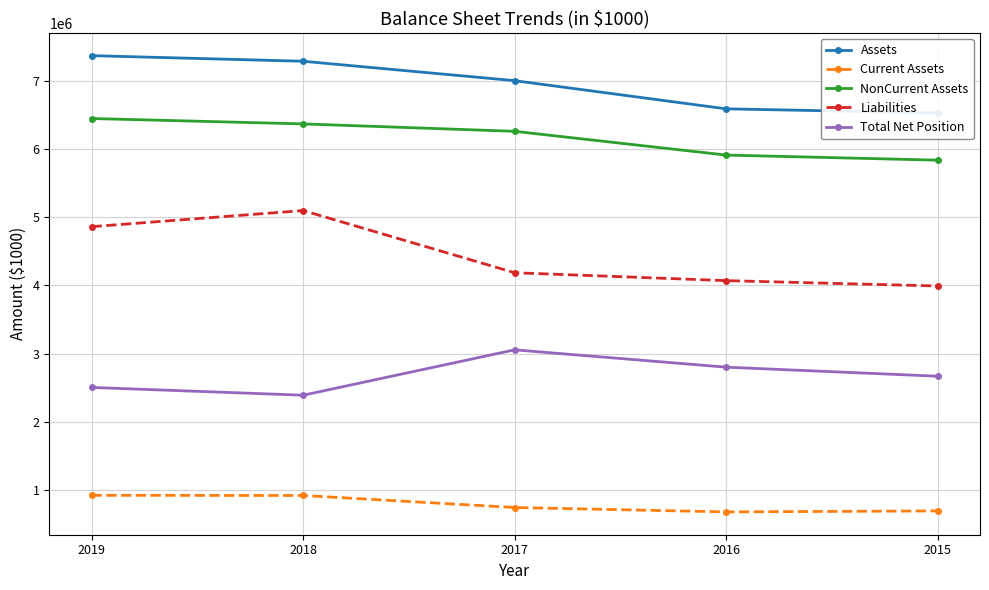

What is the difference between the maximum and second lowest values in the Assets series?

779713